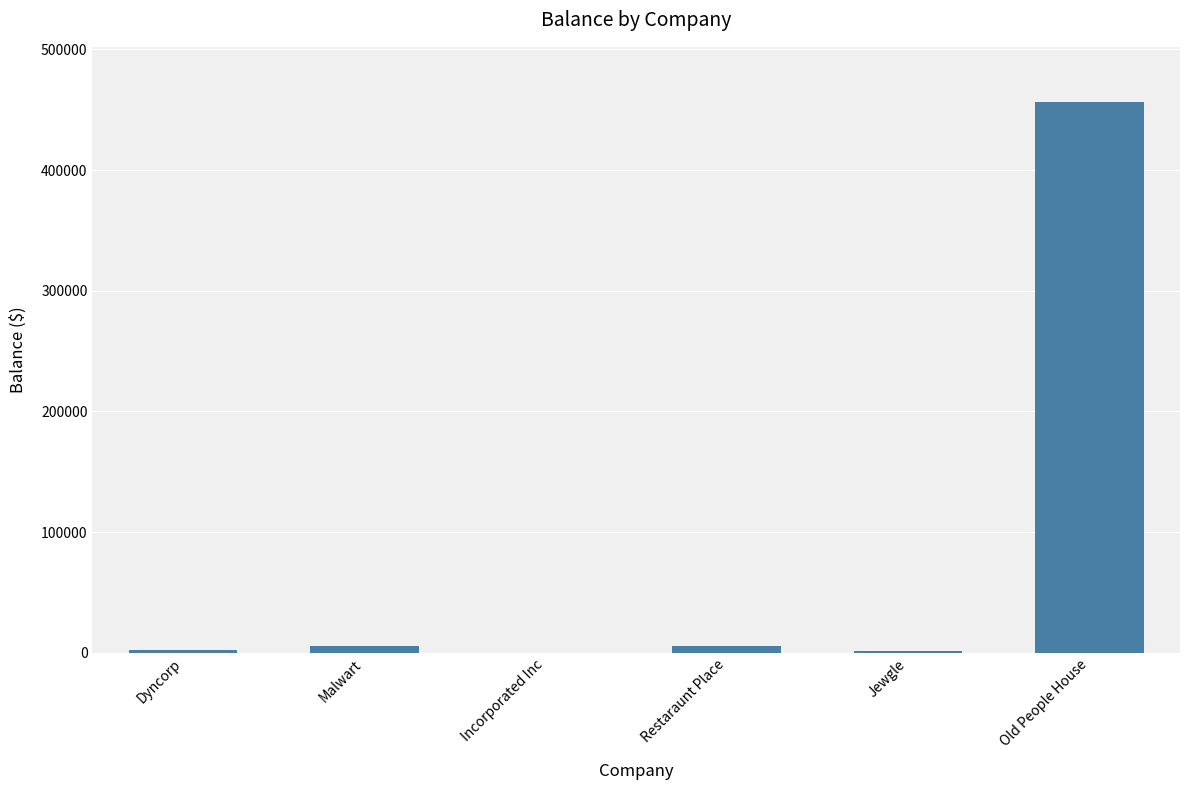

Which has a higher value, Incorporated Inc or Old People House?

Old People House